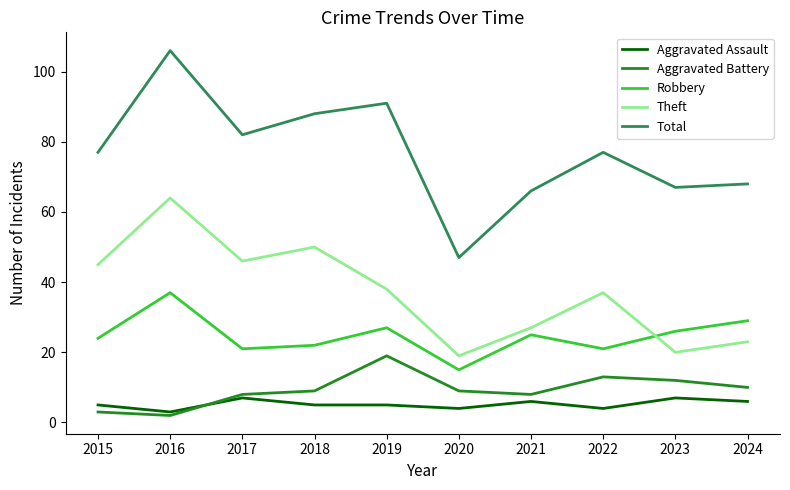

Which series has the largest range (max minus min)?

Total